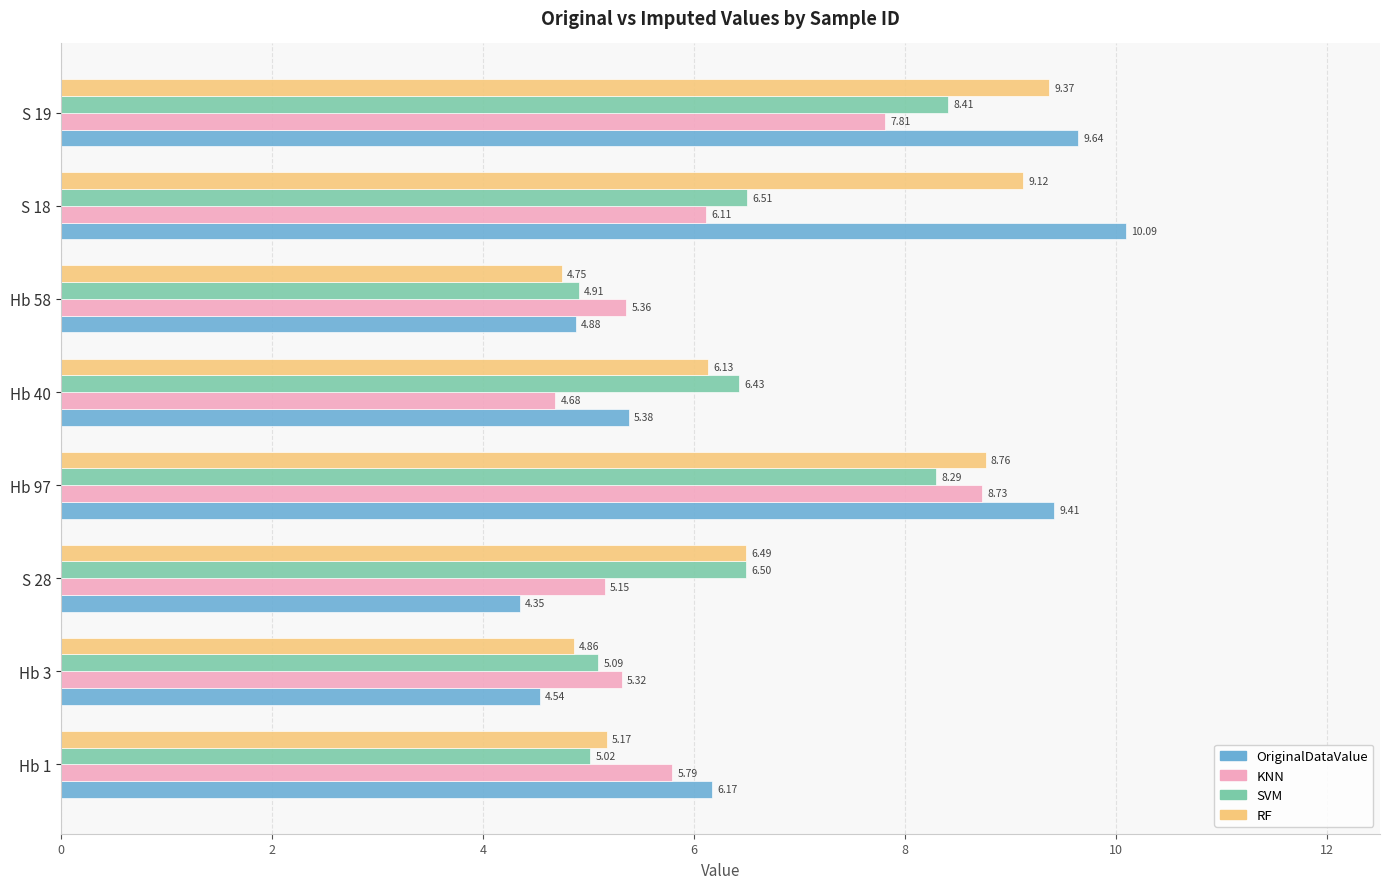

What is the spread (max minus min) of values at S 19?

1.8